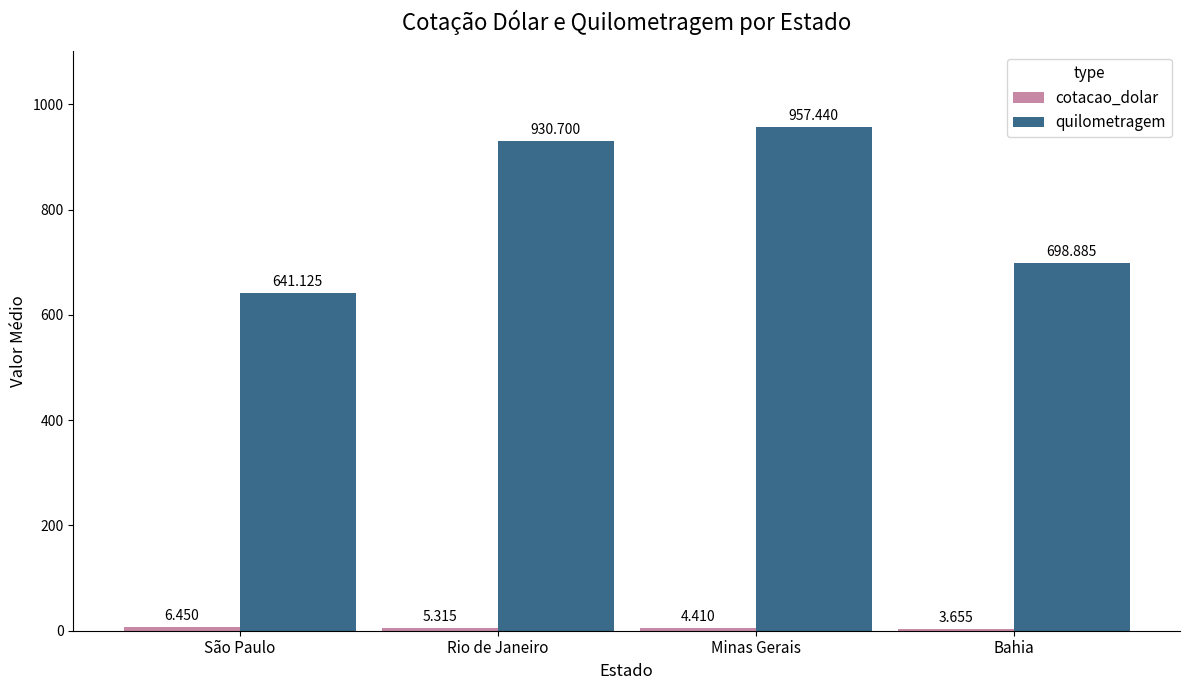

Which category has the highest value across all series?

Minas Gerais